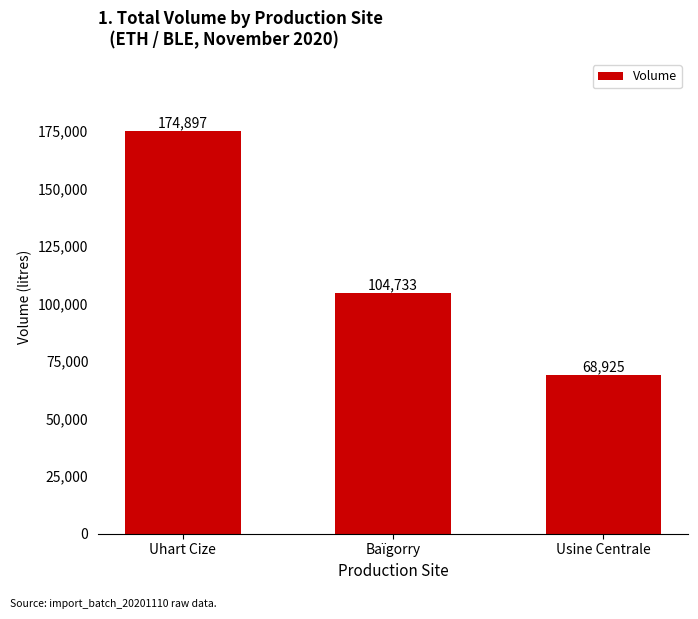

How many categories are shown in the chart?

3